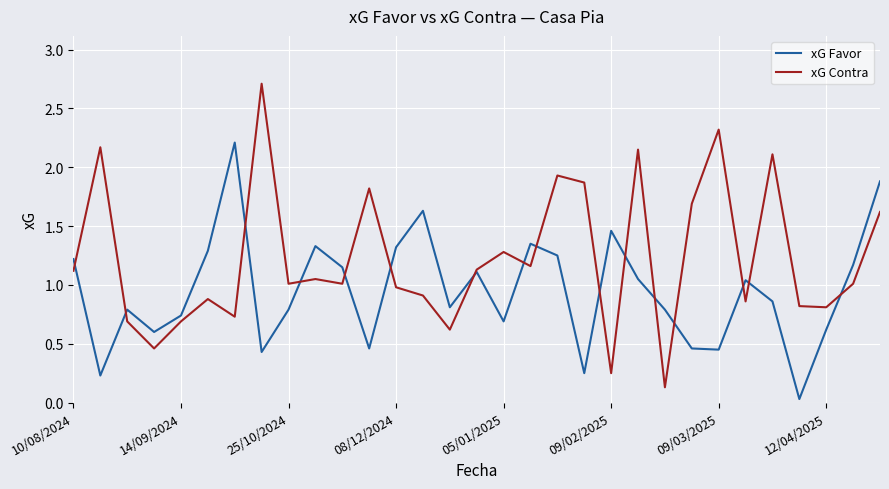

After their last crossing, which series has the higher values: xG Favor or xG Contra?

xG Favor